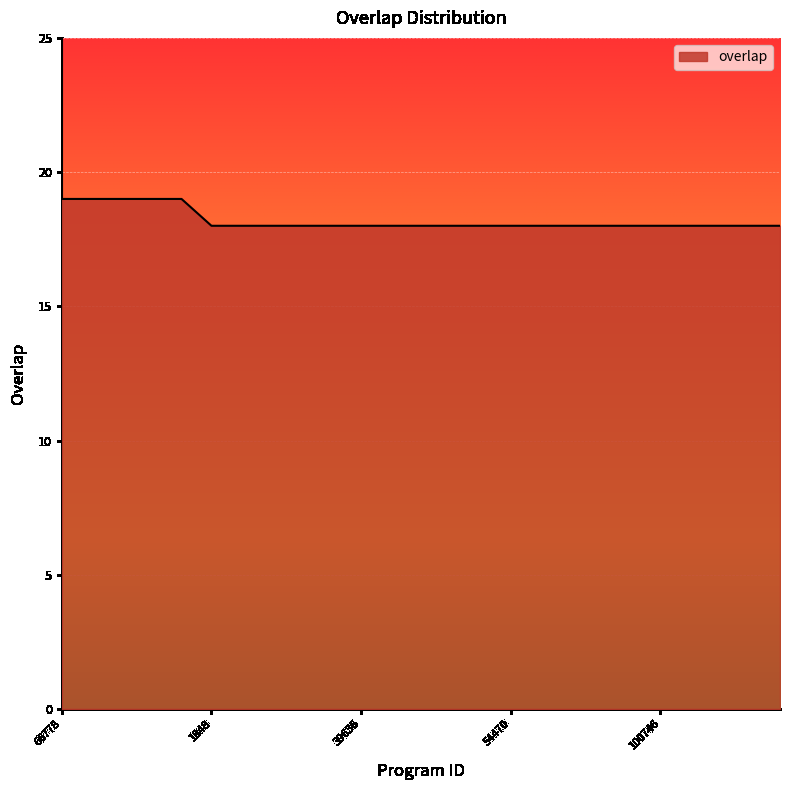

What is the smallest value displayed?

18